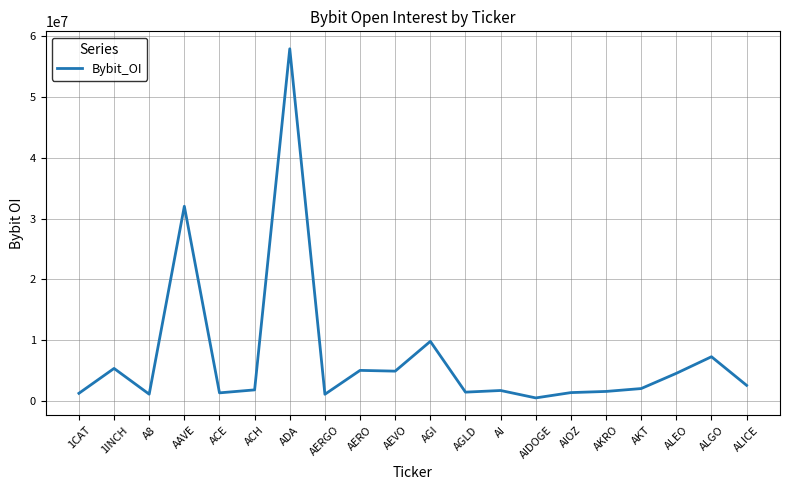

What is the smallest value displayed?

565906